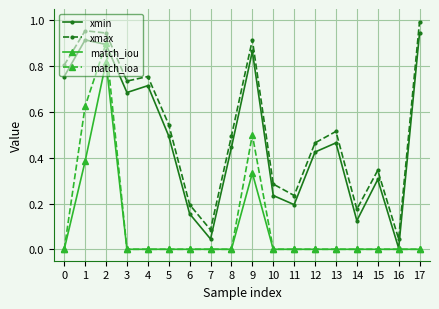

How many lines are shown in the chart?

4